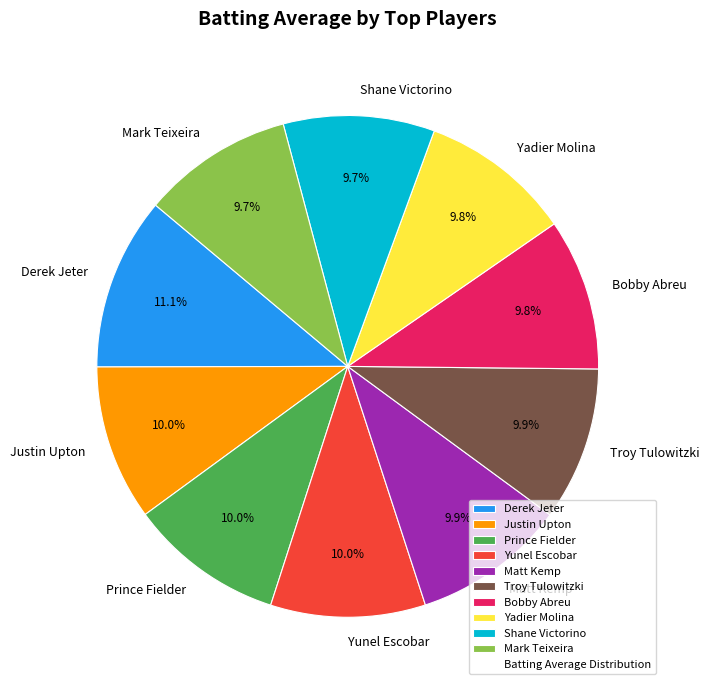

Approximately how many times larger is the value at Prince Fielder compared to Yunel Escobar?

1.0